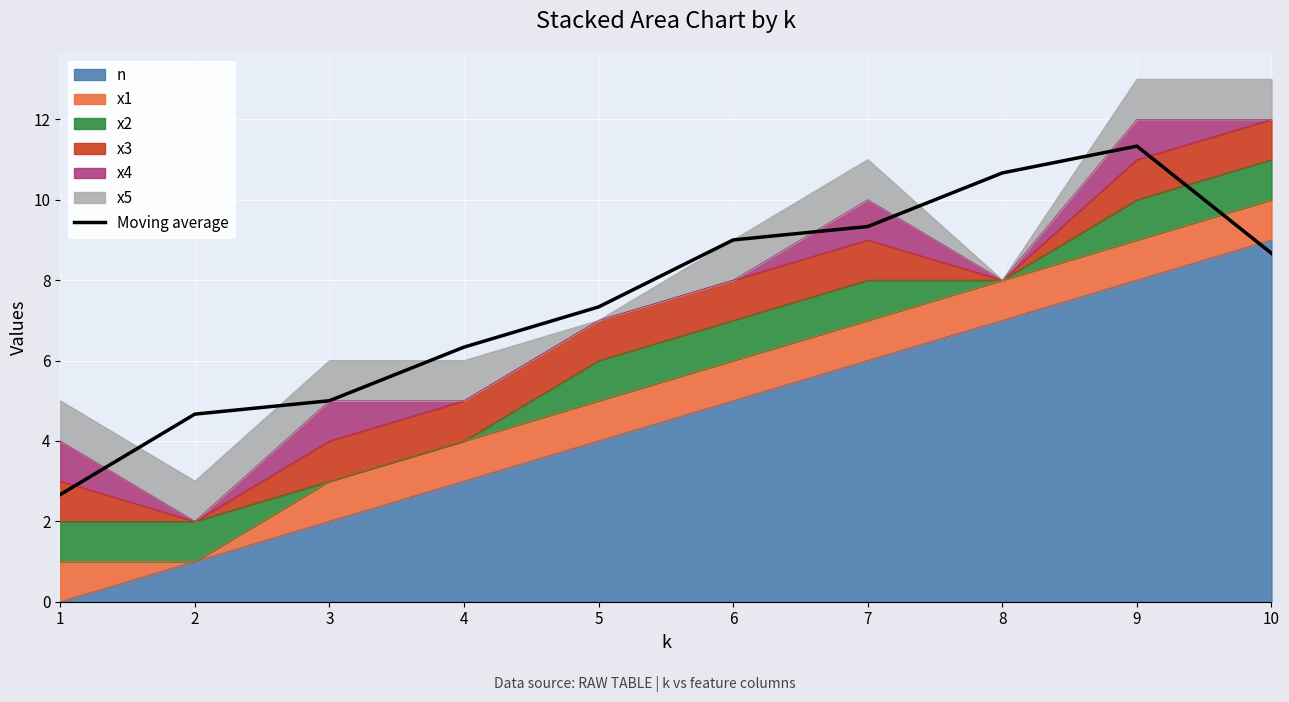

At which category does the data reach its first local peak?

9